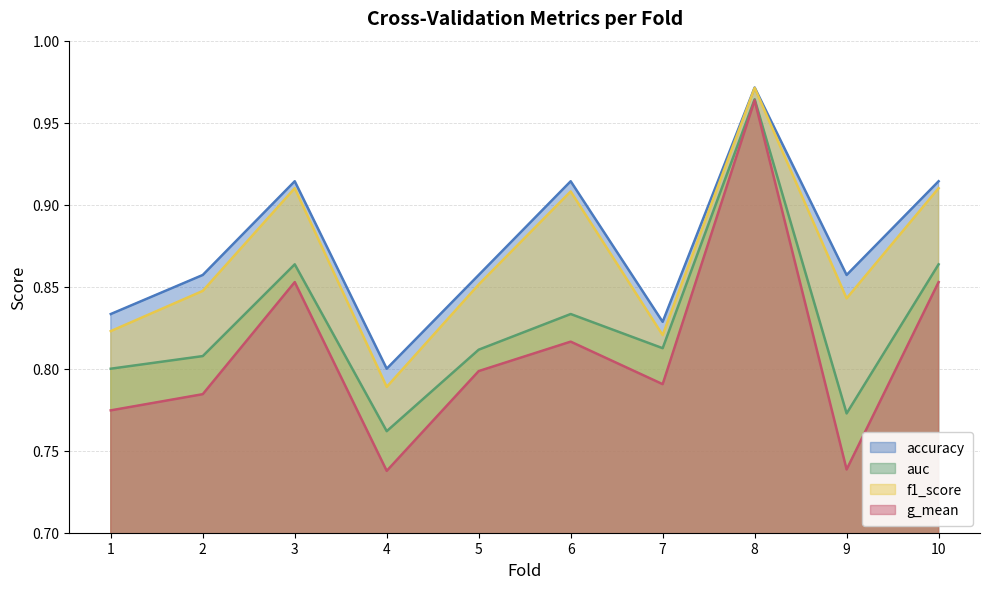

Which label corresponds to the largest value in the chart?

8